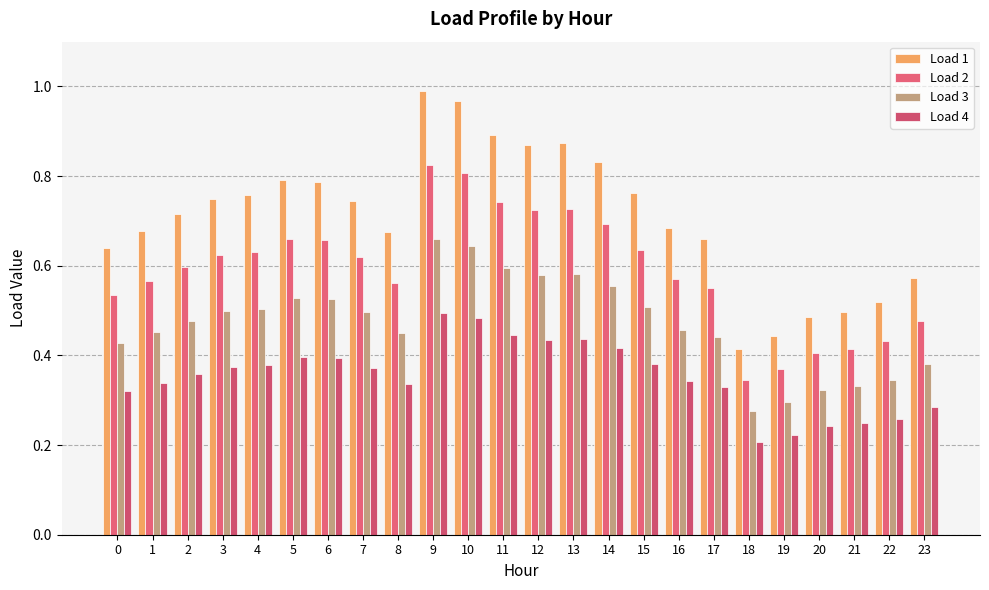

What are all the series names shown in the legend?

Load 1, Load 2, Load 3, Load 4